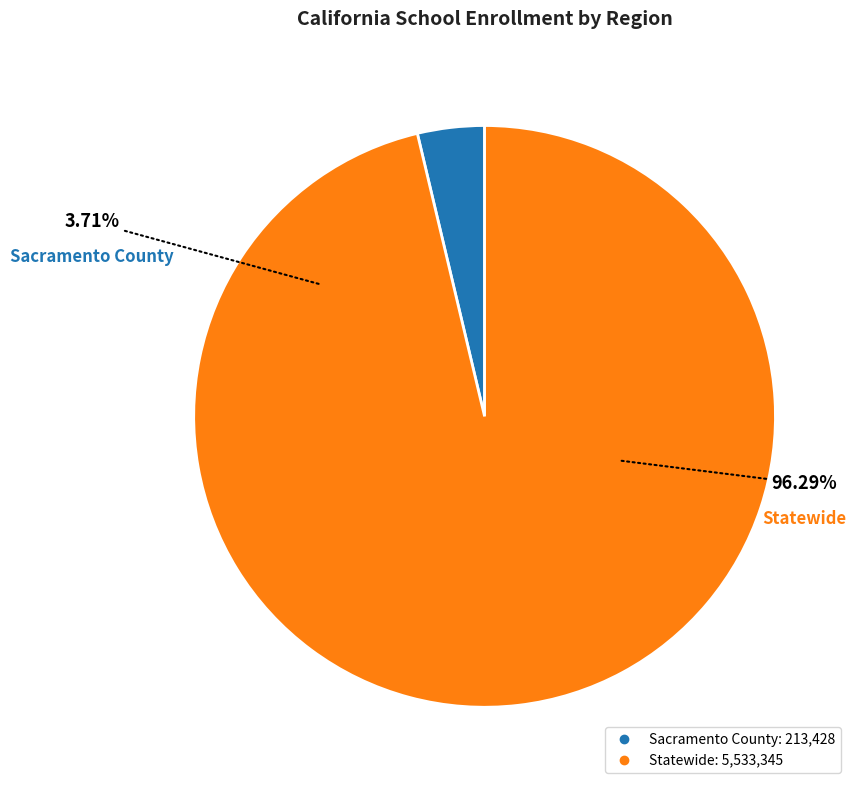

Is it true that Statewide is 86% of the pie?

False